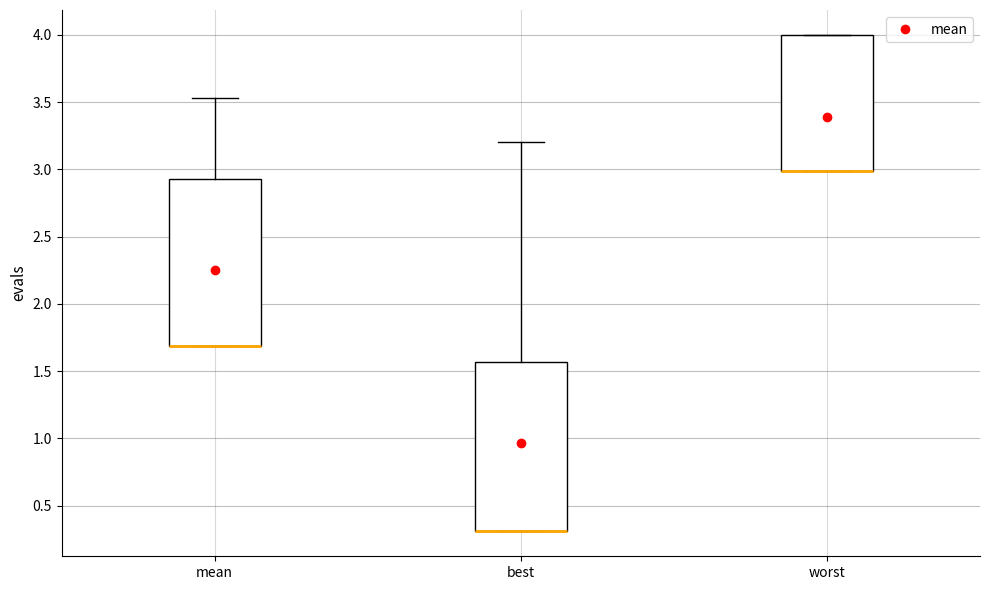

Reading left to right, read every box against the y-axis: the position of its median line, the range the box covers, and the ends of its whiskers. The values are not printed on the chart, so give them approximately, as read against the axis.

mean: median 1.70 (drawn on the box's lower edge), box 1.70 to 2.95, whiskers 1.70 to 3.55
best: median 0.30 (drawn on the box's lower edge), box 0.30 to 1.55, whiskers 0.30 to 3.20
worst: median 3.00 (drawn on the box's lower edge), box 3.00 to 4.00, whiskers 3.00 to 4.00